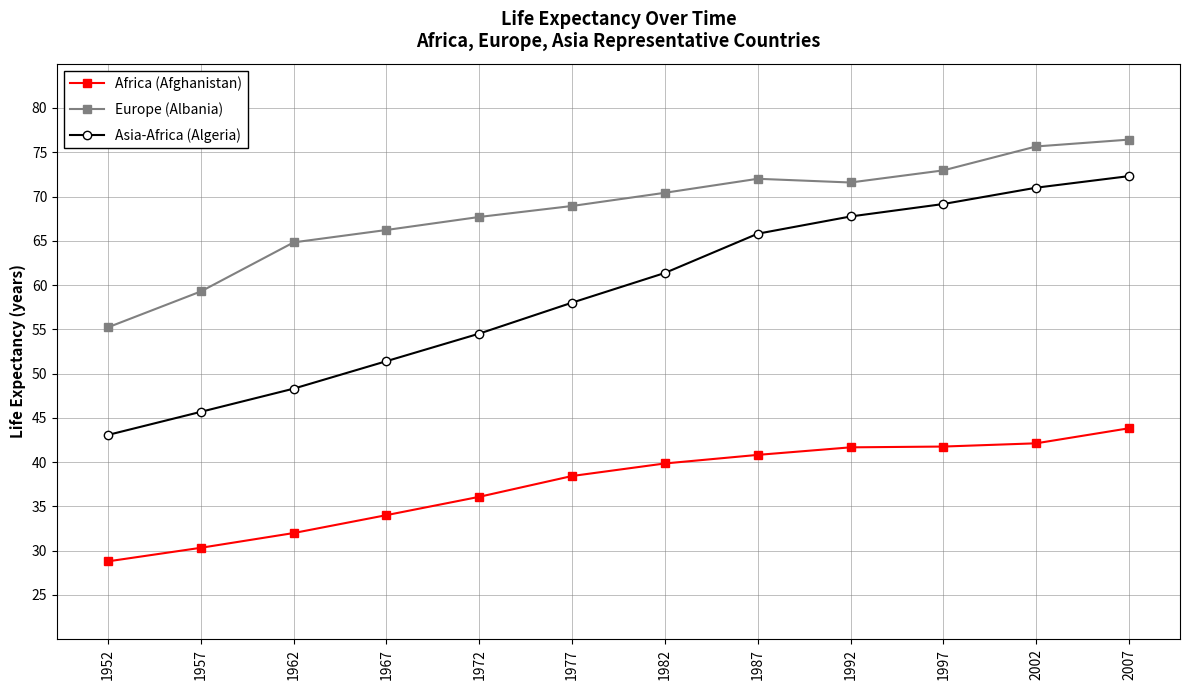

The value of Asia-Africa (Algeria) at 1987 is 65.8. True or false?

True